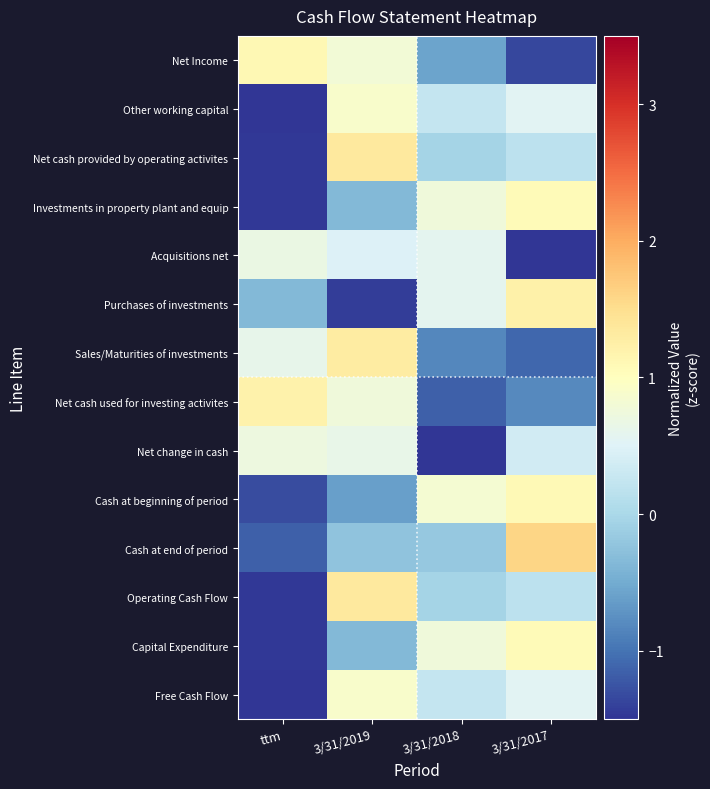

Reading left to right, extract all data points from this chart.

Net Income: ttm=1.1	3/31/2019=0.8	3/31/2018=-0.6	3/31/2017=-1.3
Other working capital: ttm=-1.7	3/31/2019=0.9	3/31/2018=0.3	3/31/2017=0.5
Net cash provided by operating activites: ttm=-1.5	3/31/2019=1.3	3/31/2018=-0.0	3/31/2017=0.2
Investments in property plant and equip: ttm=-1.5	3/31/2019=-0.4	3/31/2018=0.8	3/31/2017=1.1
Acquisitions net: ttm=0.7	3/31/2019=0.5	3/31/2018=0.6	3/31/2017=-1.7
Purchases of investments: ttm=-0.4	3/31/2019=-1.4	3/31/2018=0.6	3/31/2017=1.2
Sales/Maturities of investments: ttm=0.6	3/31/2019=1.3	3/31/2018=-0.8	3/31/2017=-1.1
Net cash used for investing activites: ttm=1.2	3/31/2019=0.8	3/31/2018=-1.1	3/31/2017=-0.8
Net change in cash: ttm=0.7	3/31/2019=0.6	3/31/2018=-1.7	3/31/2017=0.4
Cash at beginning of period: ttm=-1.3	3/31/2019=-0.6	3/31/2018=0.8	3/31/2017=1.1
Cash at end of period: ttm=-1.2	3/31/2019=-0.2	3/31/2018=-0.2	3/31/2017=1.6
Operating Cash Flow: ttm=-1.5	3/31/2019=1.3	3/31/2018=-0.0	3/31/2017=0.2
Capital Expenditure: ttm=-1.5	3/31/2019=-0.4	3/31/2018=0.8	3/31/2017=1.1
Free Cash Flow: ttm=-1.7	3/31/2019=0.9	3/31/2018=0.3	3/31/2017=0.5